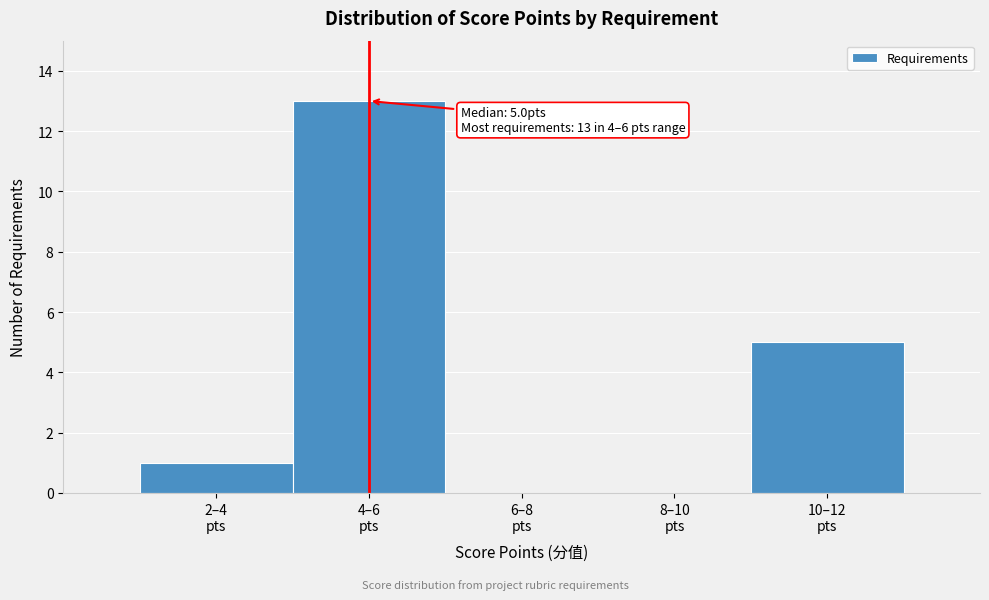

What is the sum of all values?

19